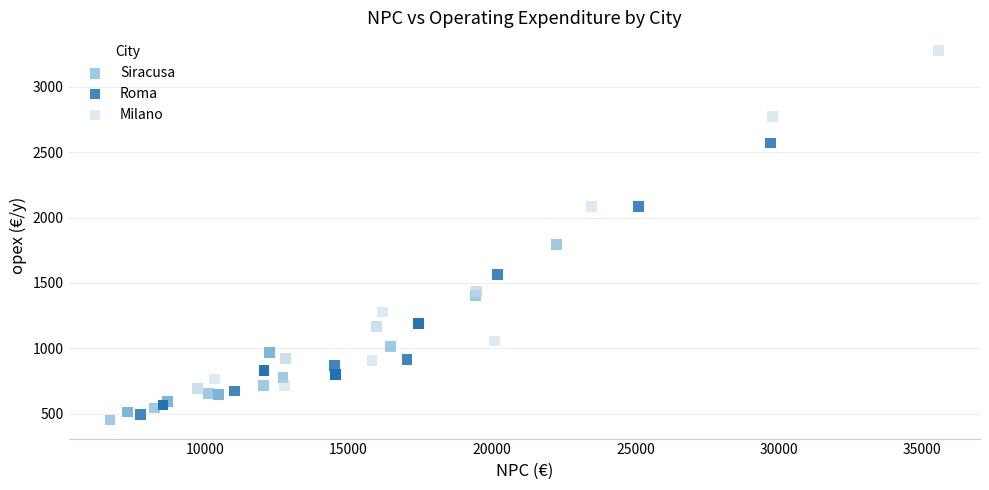

Which series has the largest Y range (max minus min)?

Milano